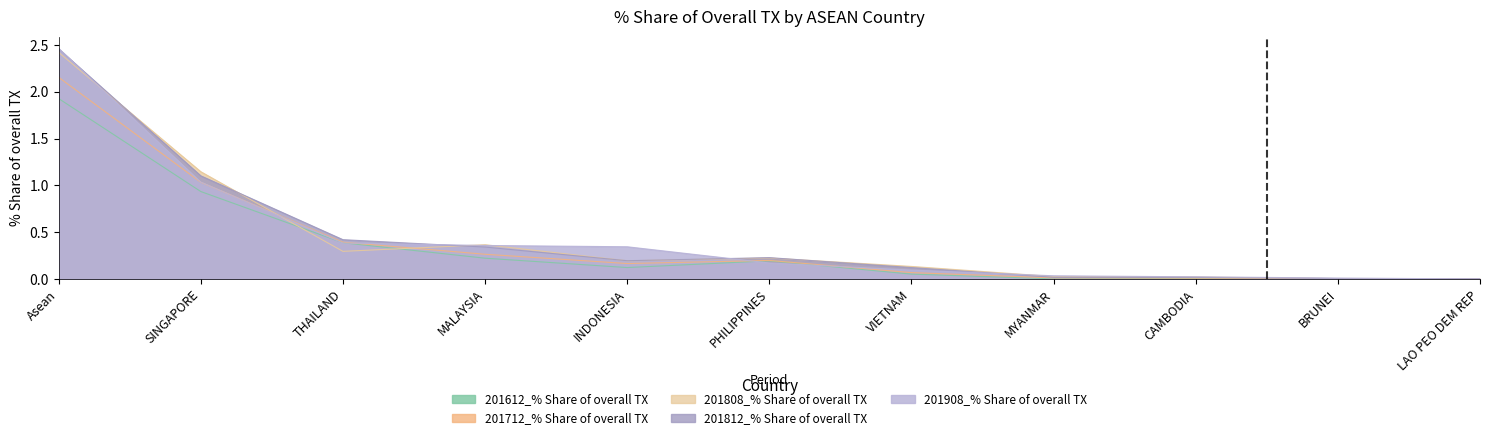

At which category is the sum across all series the highest?

Asean